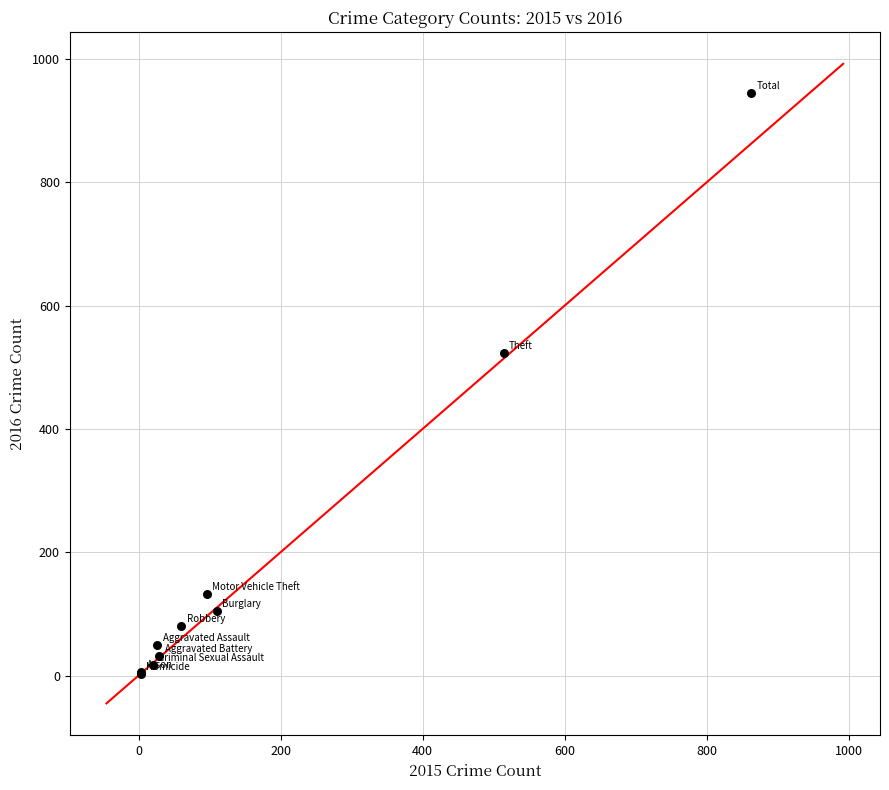

What Y value in the scatter plot is closest to 473?

523